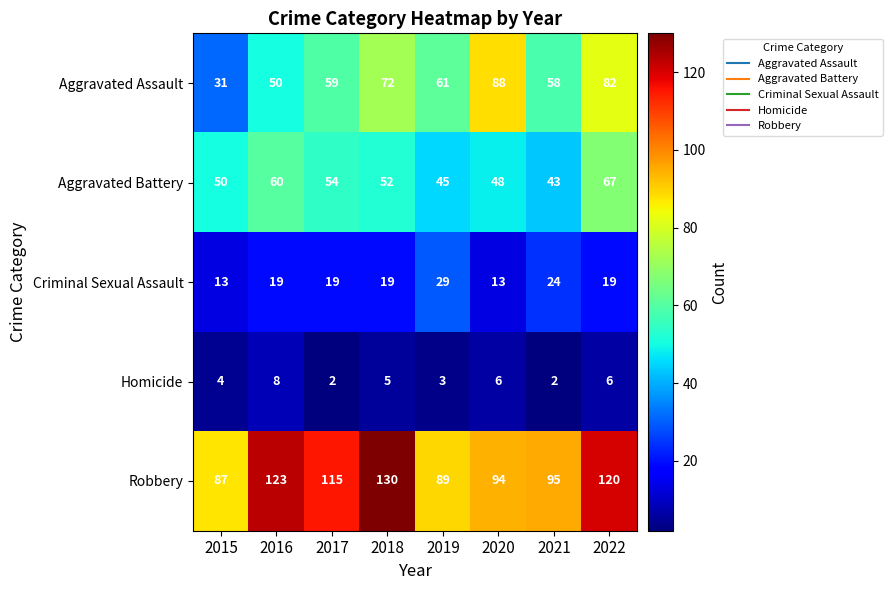

Which series has the largest total across all categories?

Robbery